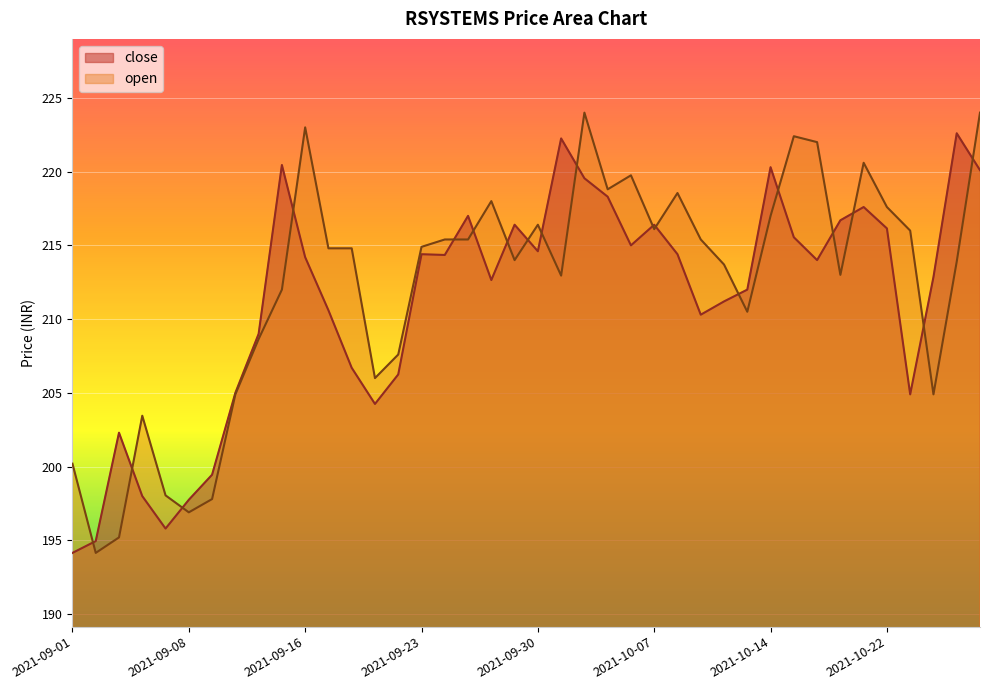

What position from the right is 2021-10-14?

10